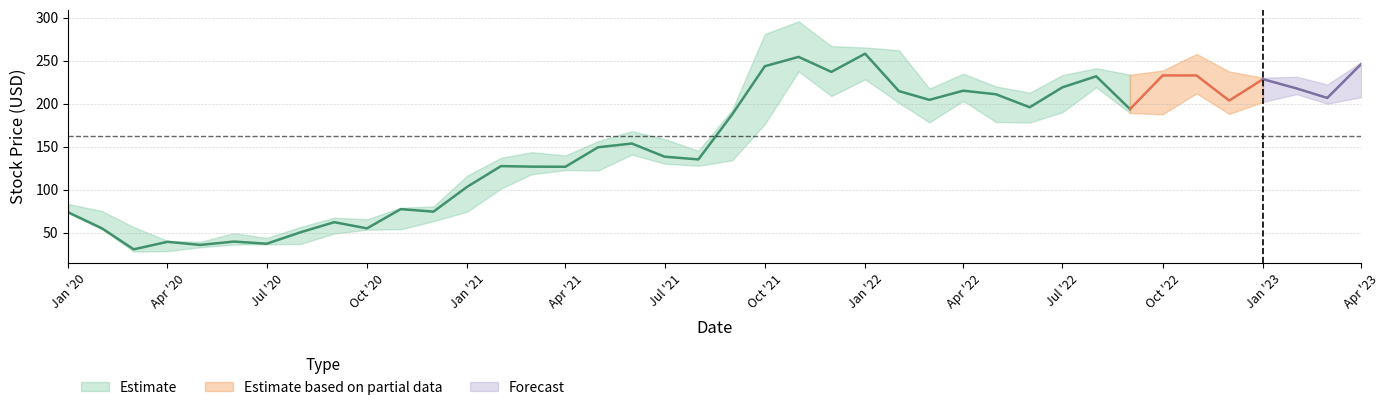

How many data points in Low are less than 140?

20